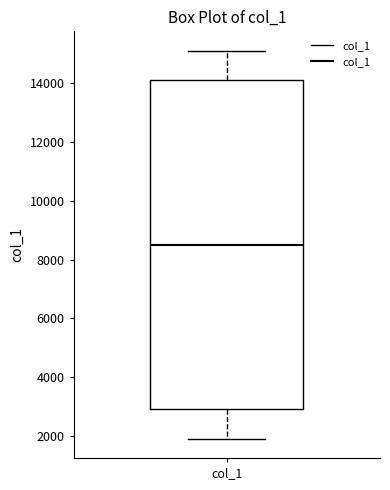

Read this box plot against the y-axis: the position of the median line, the range covered by the box, and the ends of both whiskers. The values are not printed on the chart, so give them approximately, as read against the axis.

median 8600, box 3000 to 14200, whiskers 2000 to 15200